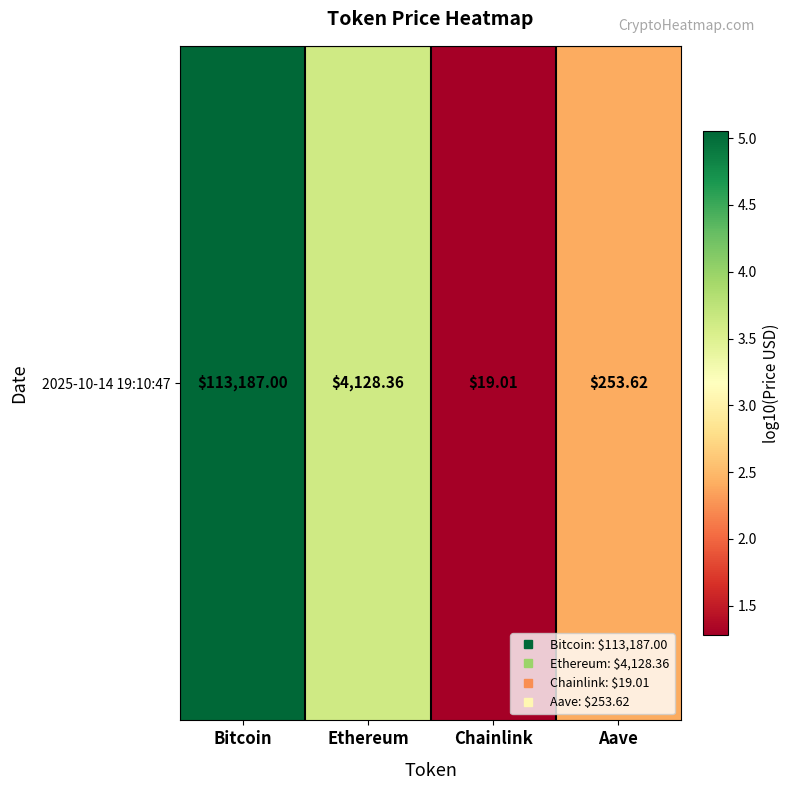

True or false: the data shows 4.8 at Ethereum.

False